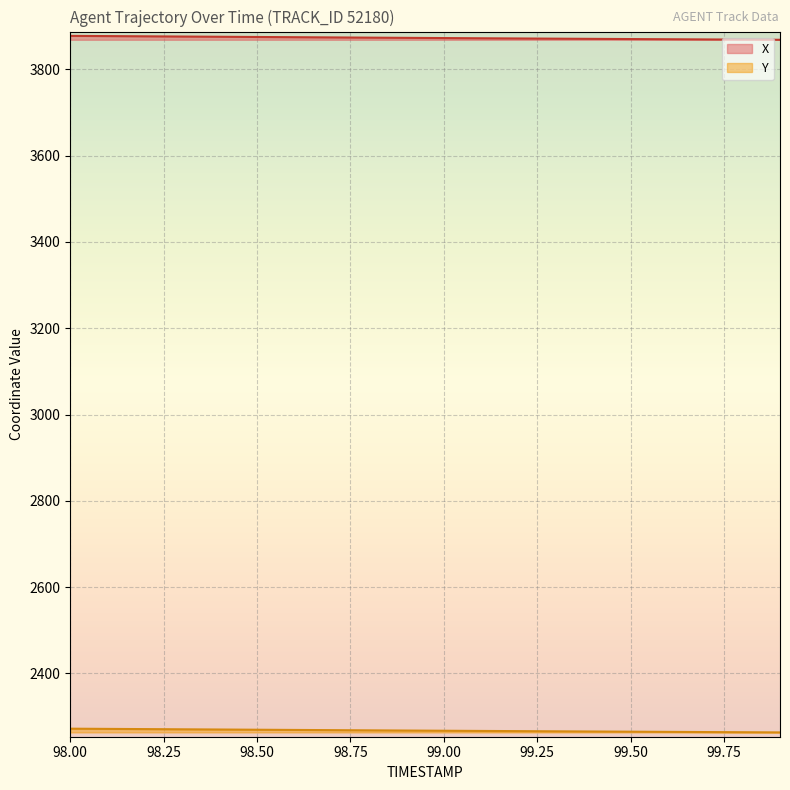

At which category is the sum across all series the highest?

98.0